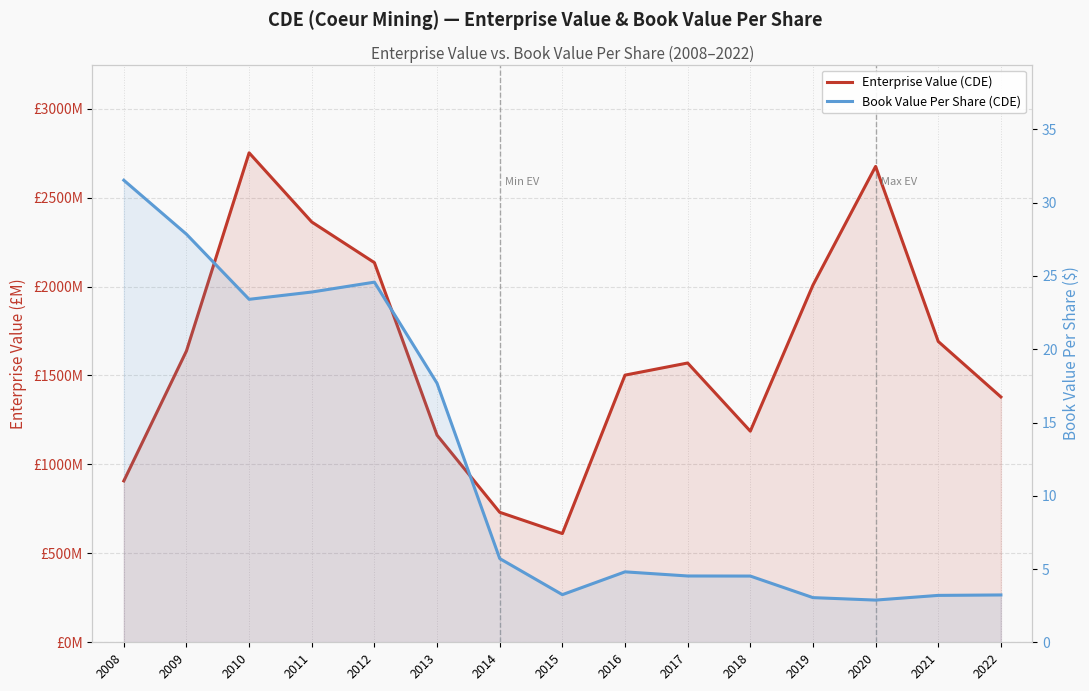

What are all the series names shown in the legend?

Enterprise Value (CDE), Book Value Per Share (CDE)